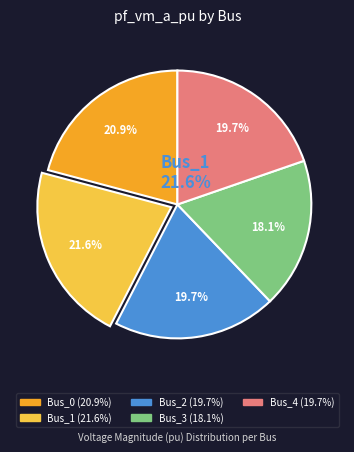

Is there any slice that represents more than half of the pie?

No